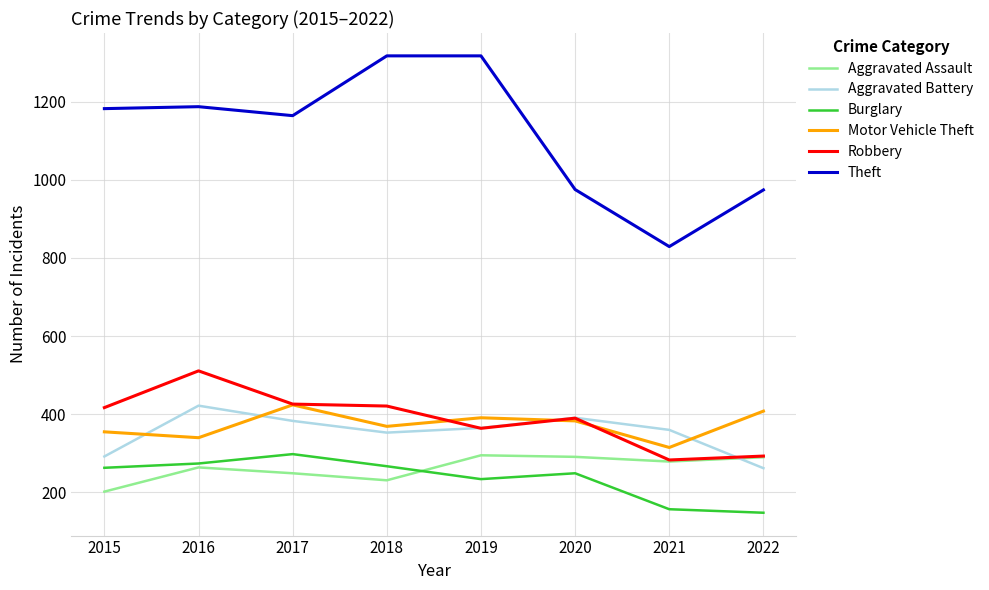

True or false: Burglary and Motor Vehicle Theft cross at least once.

False